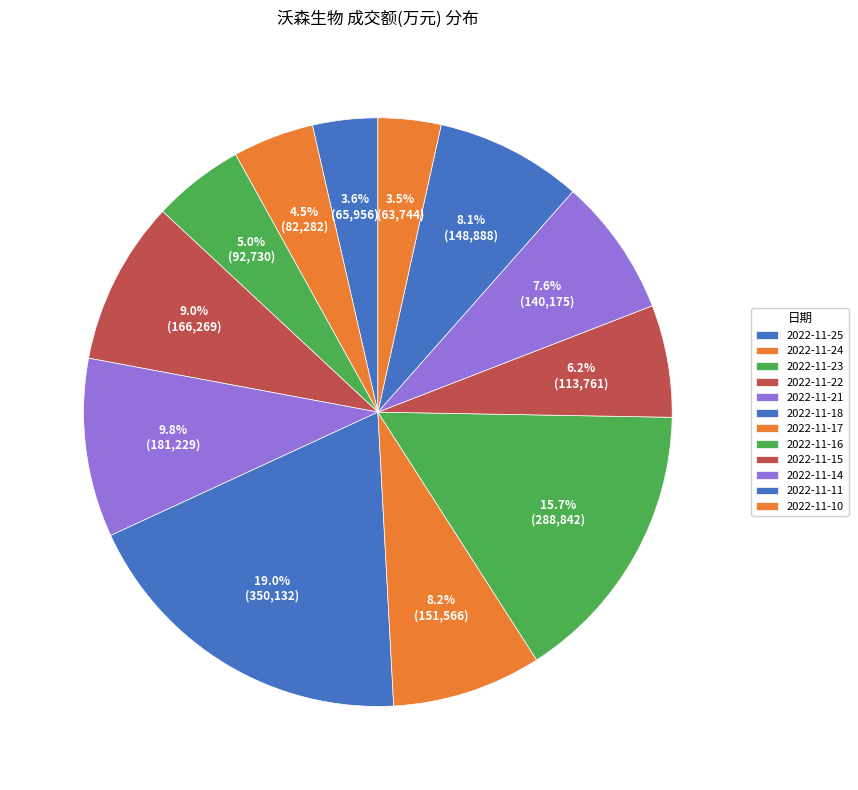

Is there any slice that represents more than half of the pie?

No